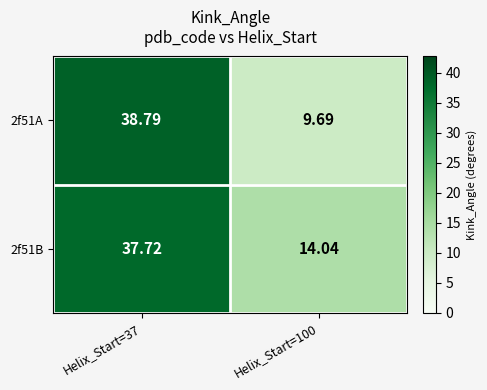

Rank the series by their maximum value, from highest to lowest.

2f51A, 2f51B